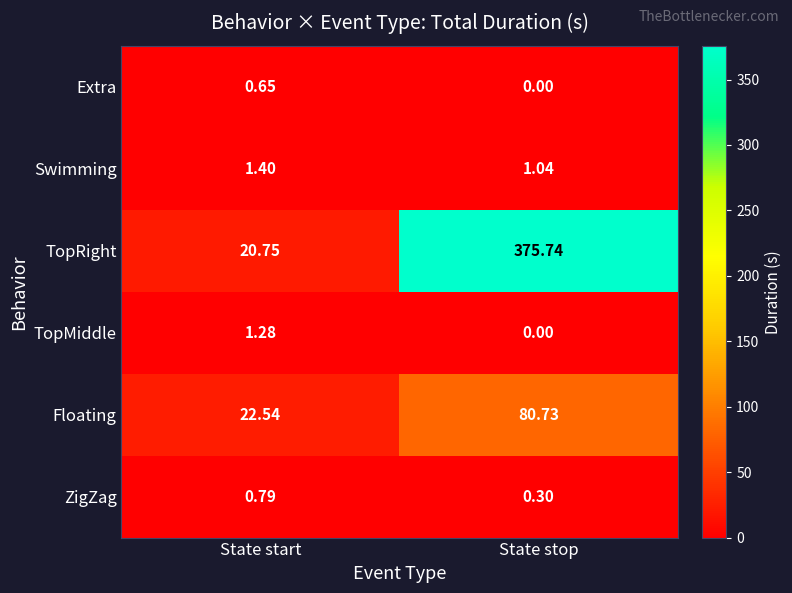

At which label is ZigZag closest to 0?

State stop